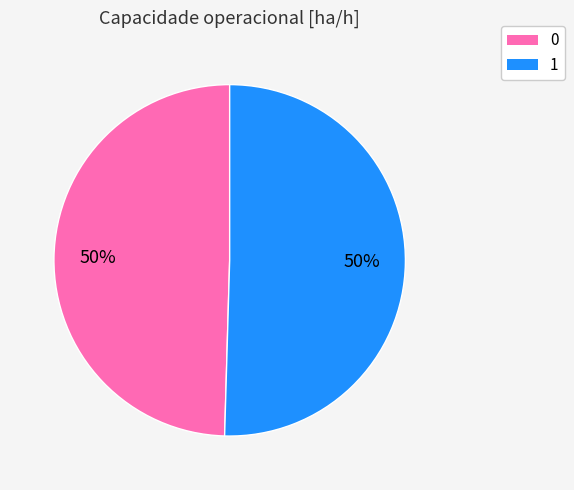

What percentage is the 0 slice, to the nearest percent?

50%